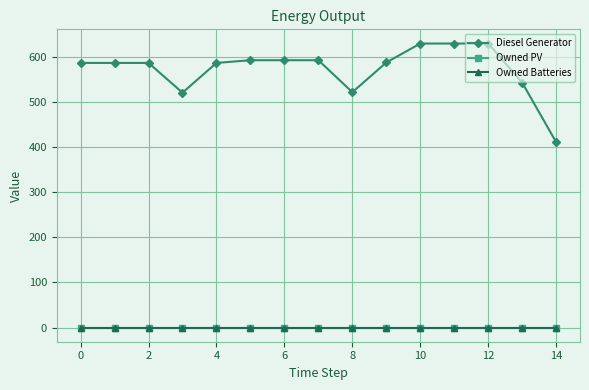

Is this an area chart (filled region under the line)?

No